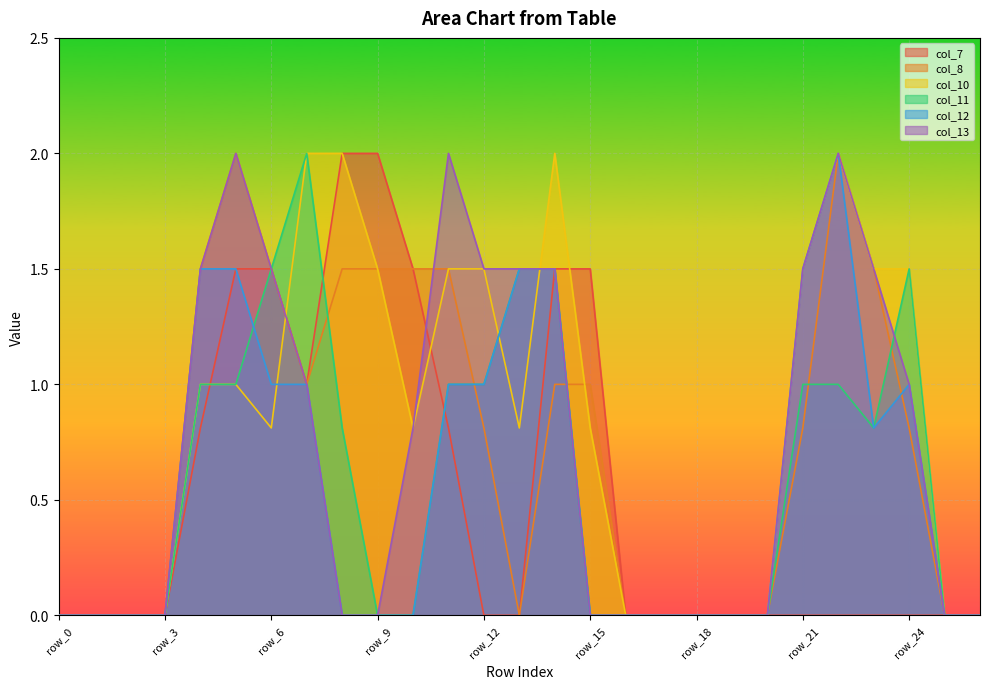

In col_8, how many points are lower than both neighbors (excluding endpoints)?

2